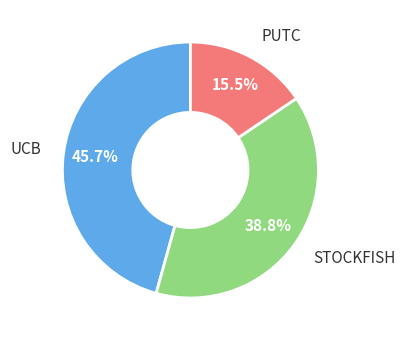

To the nearest percent, what portion does STOCKFISH represent?

39%